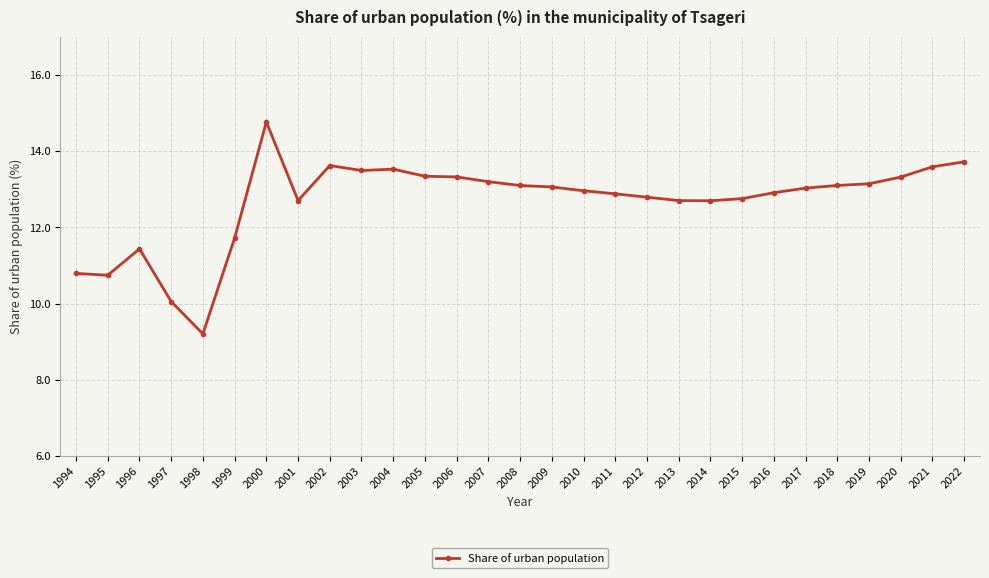

Read the value at 2006.

13.3